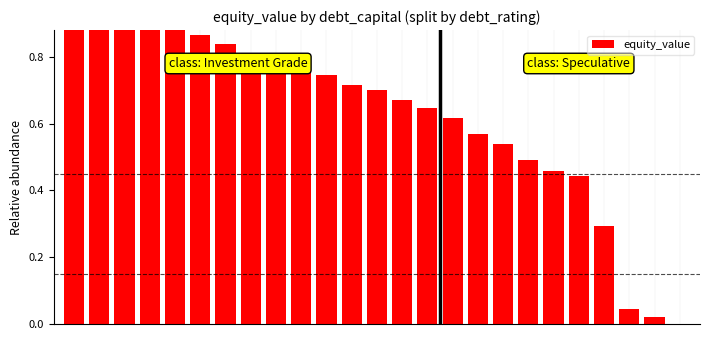

Does the chart contain stacked bars?

No